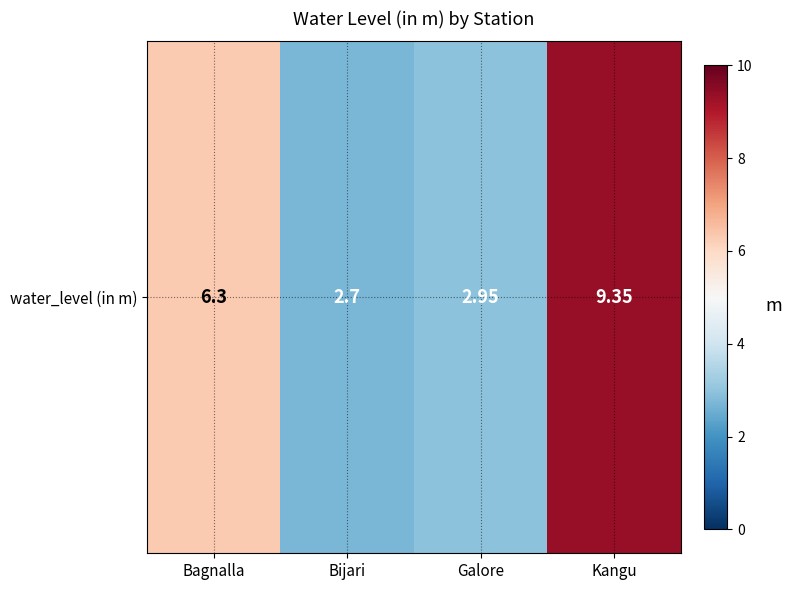

List the labels in order of value, smallest first.

Bijari, Galore, Bagnalla, Kangu